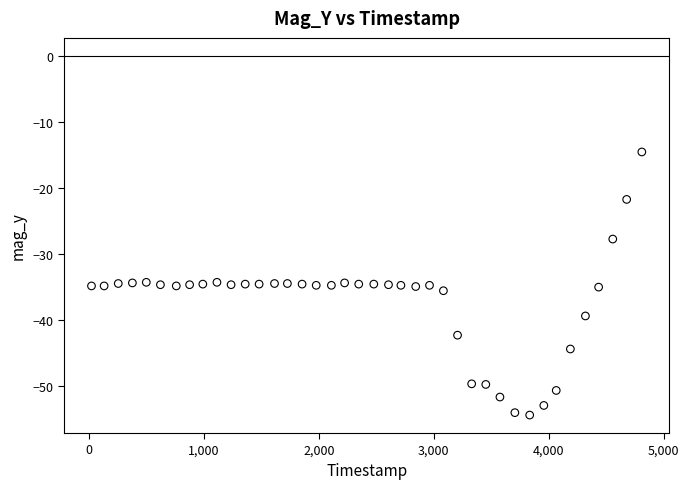

What is the range of Y values (max minus min)?

39.8